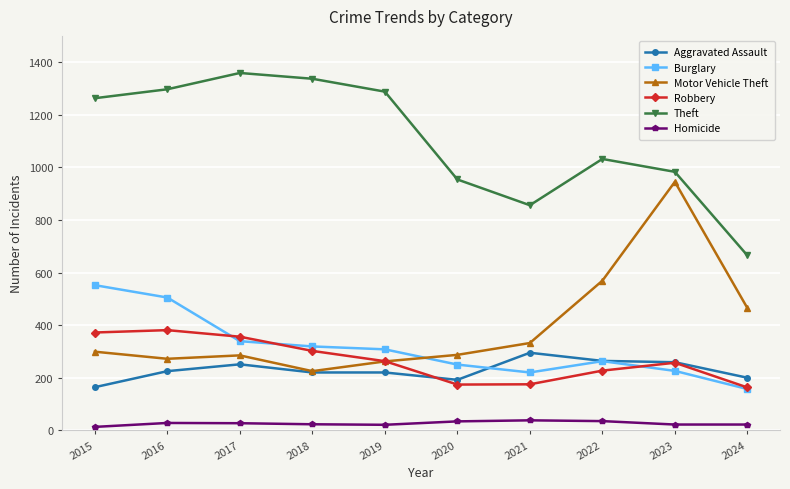

True or false: Aggravated Assault and Robbery cross at least once.

True